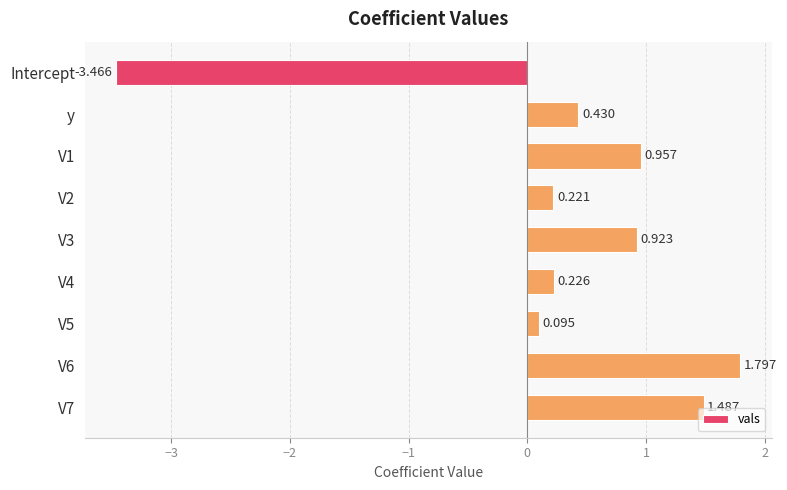

What is the greatest value displayed?

1.8